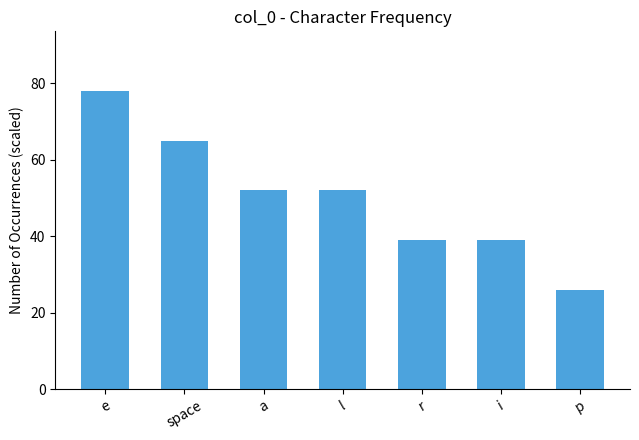

At which label does the data first exceed 52?

e